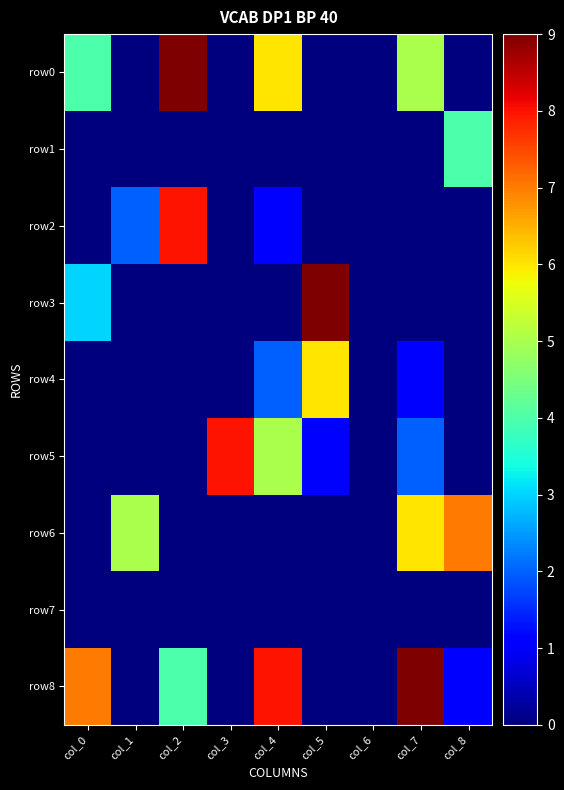

At which category is the sum across all series the highest?

col_7